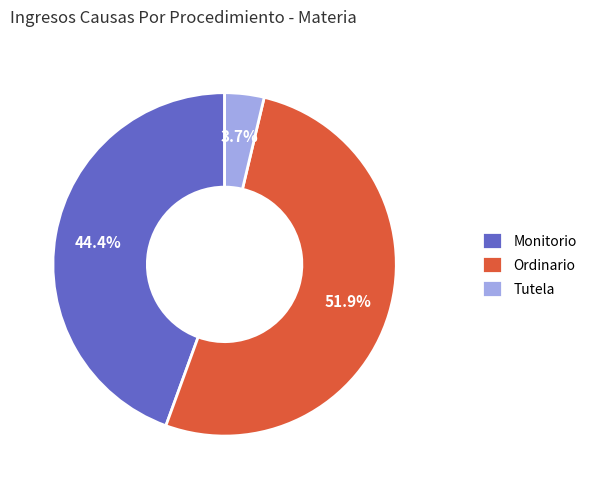

How much of the chart is everything except Monitorio?

55.6%